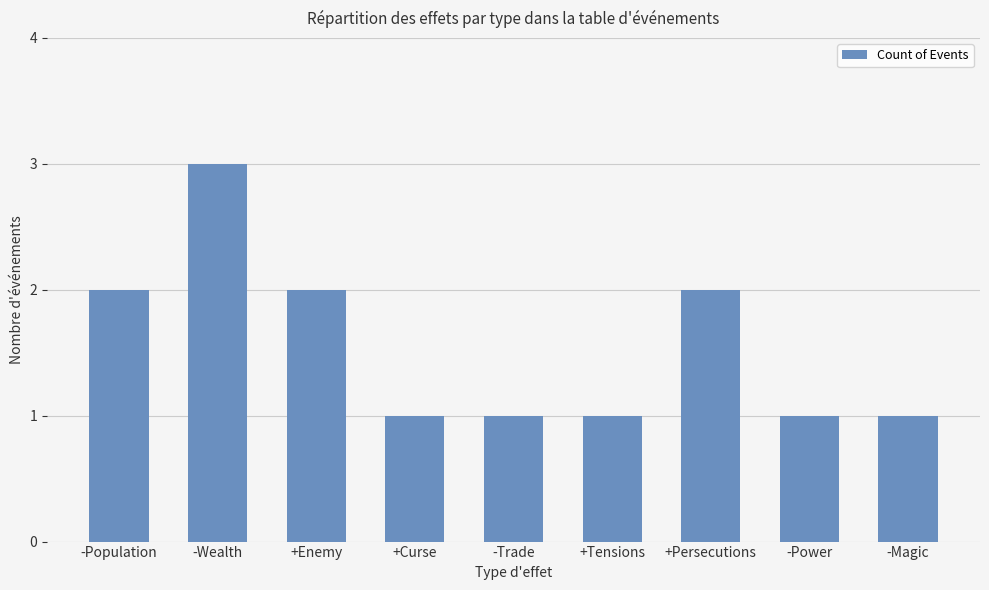

Is it true that the value at -Wealth is 3?

True